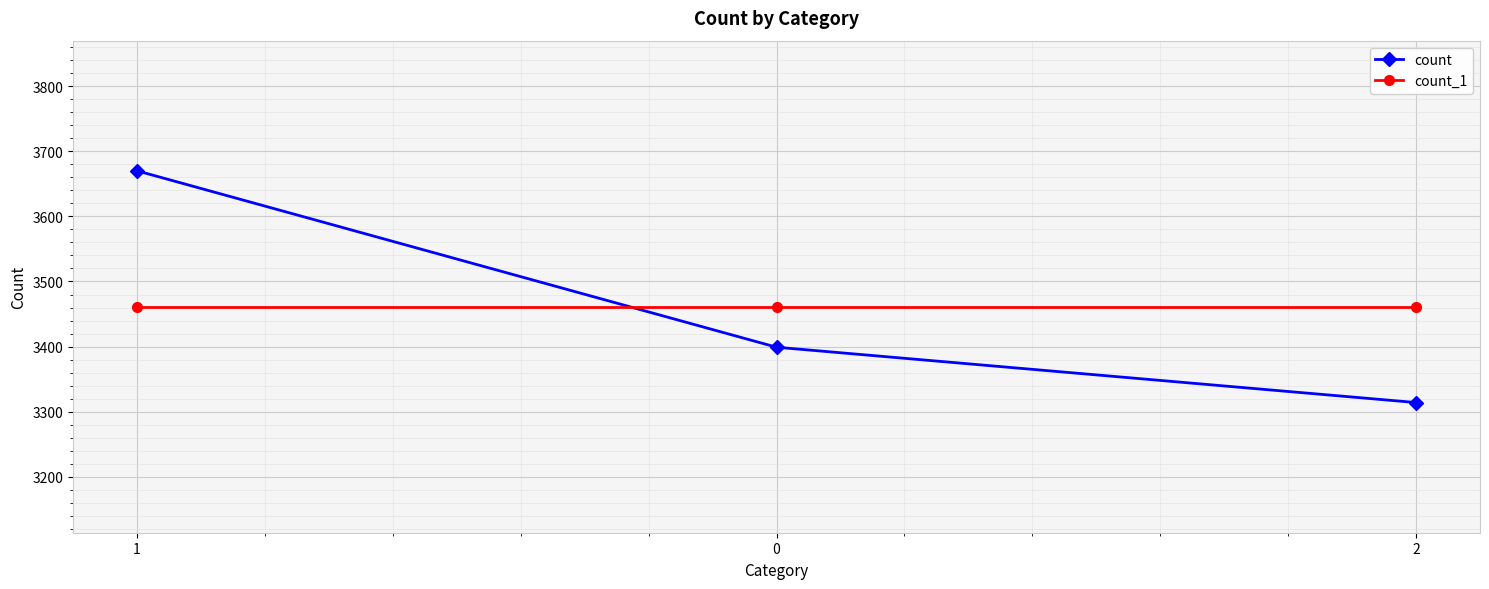

Reading right to left, list all the values displayed in this chart.

count: 3314	3399	3670
count_1: 3461	3461	3461